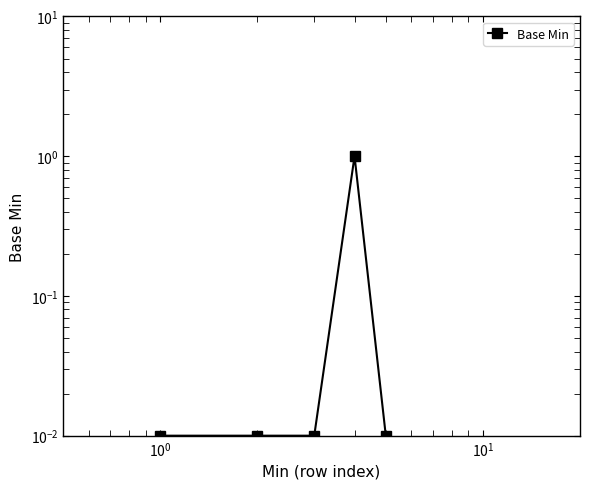

How many points are higher than both their immediate neighbors (excluding endpoints)?

1